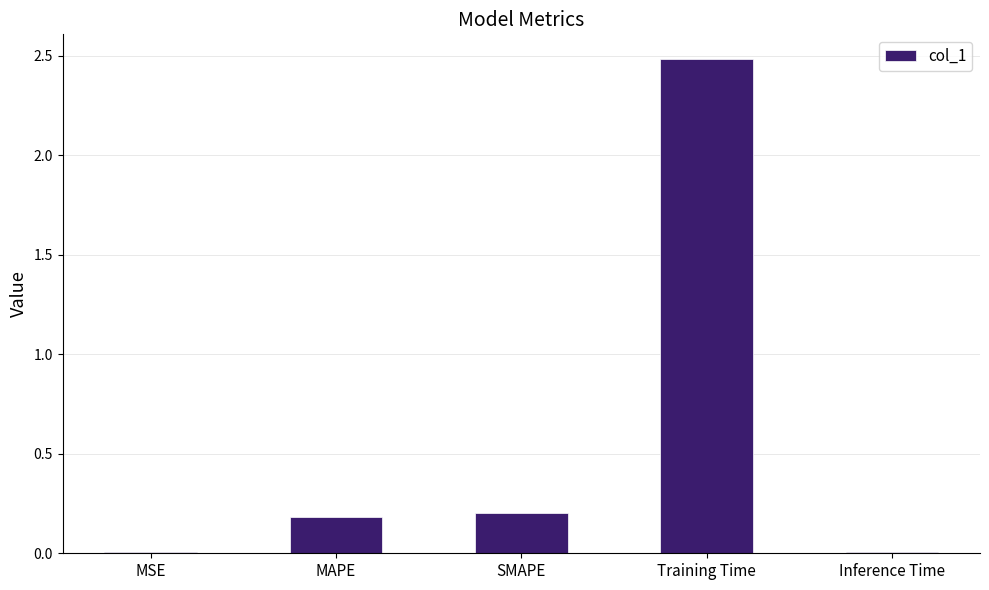

Is it true that the value at SMAPE is 0.2?

True